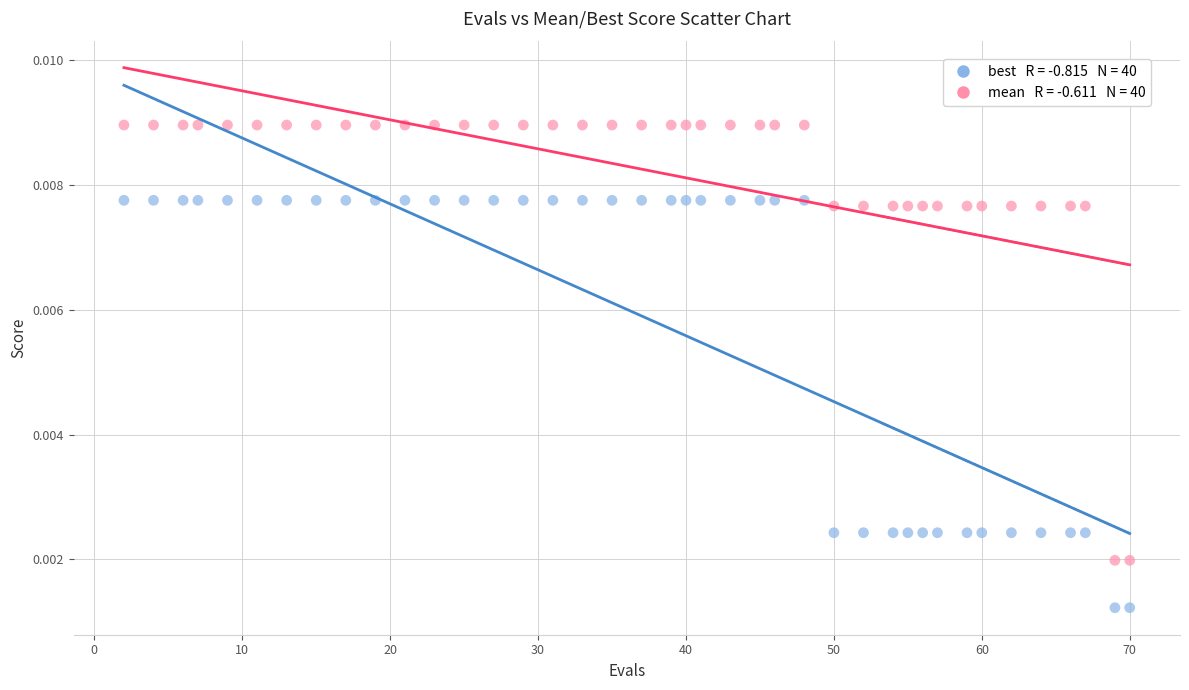

Across all data points, what is the range of X values (max minus min)?

68.0